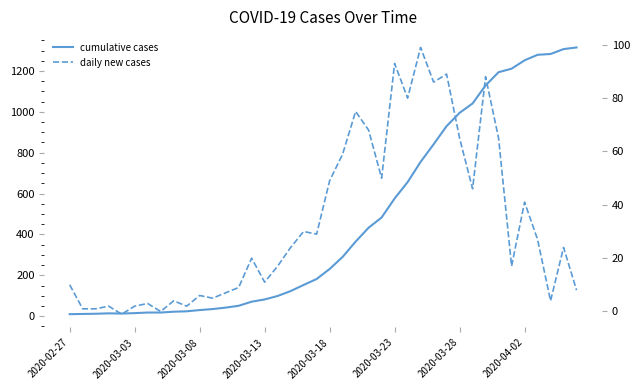

What is the difference between the second highest and second lowest values in the cumulative cases series?

1296